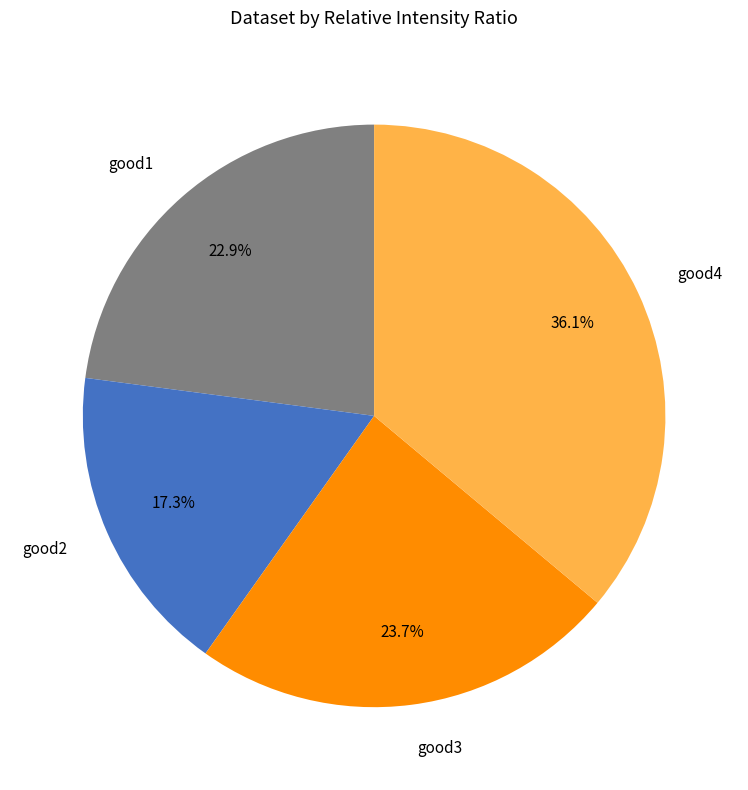

Count the number of slices in the pie.

4